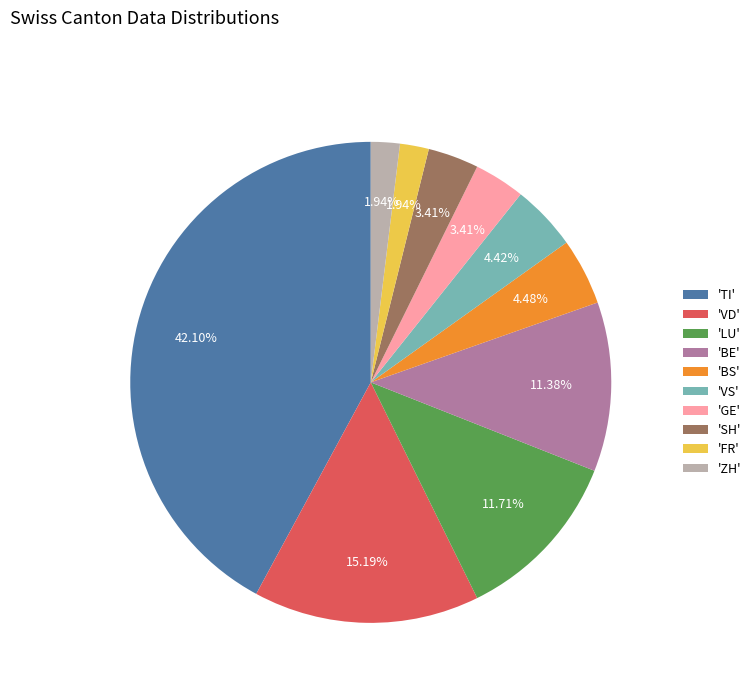

Approximately how many times larger is the value at 'LU' compared to 'BE'?

1.0